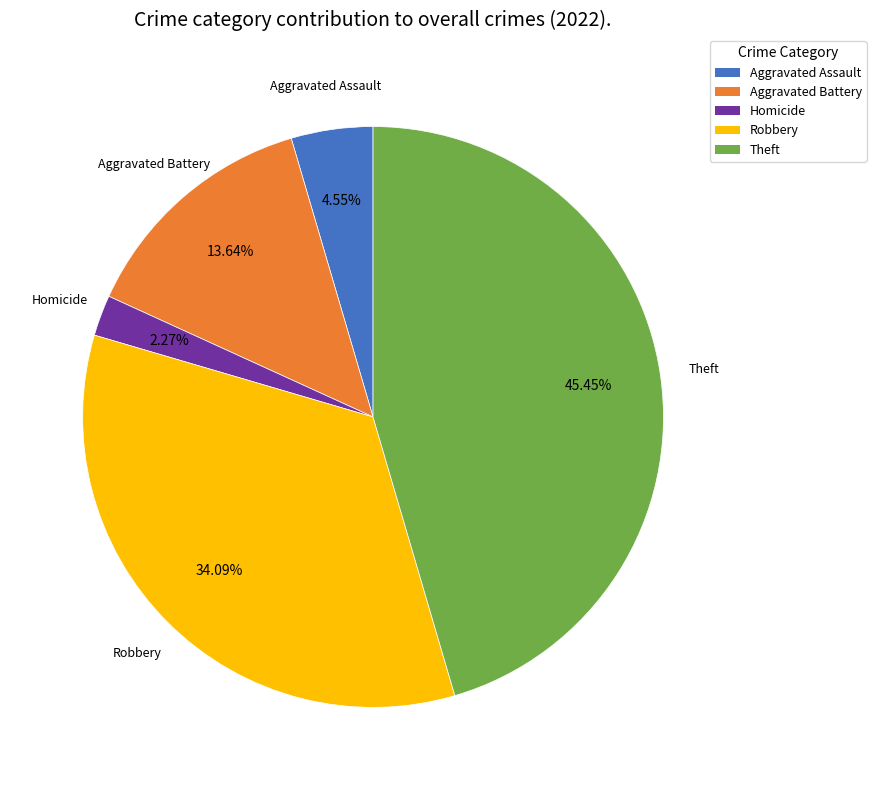

What is the largest slice in the pie chart?

Theft